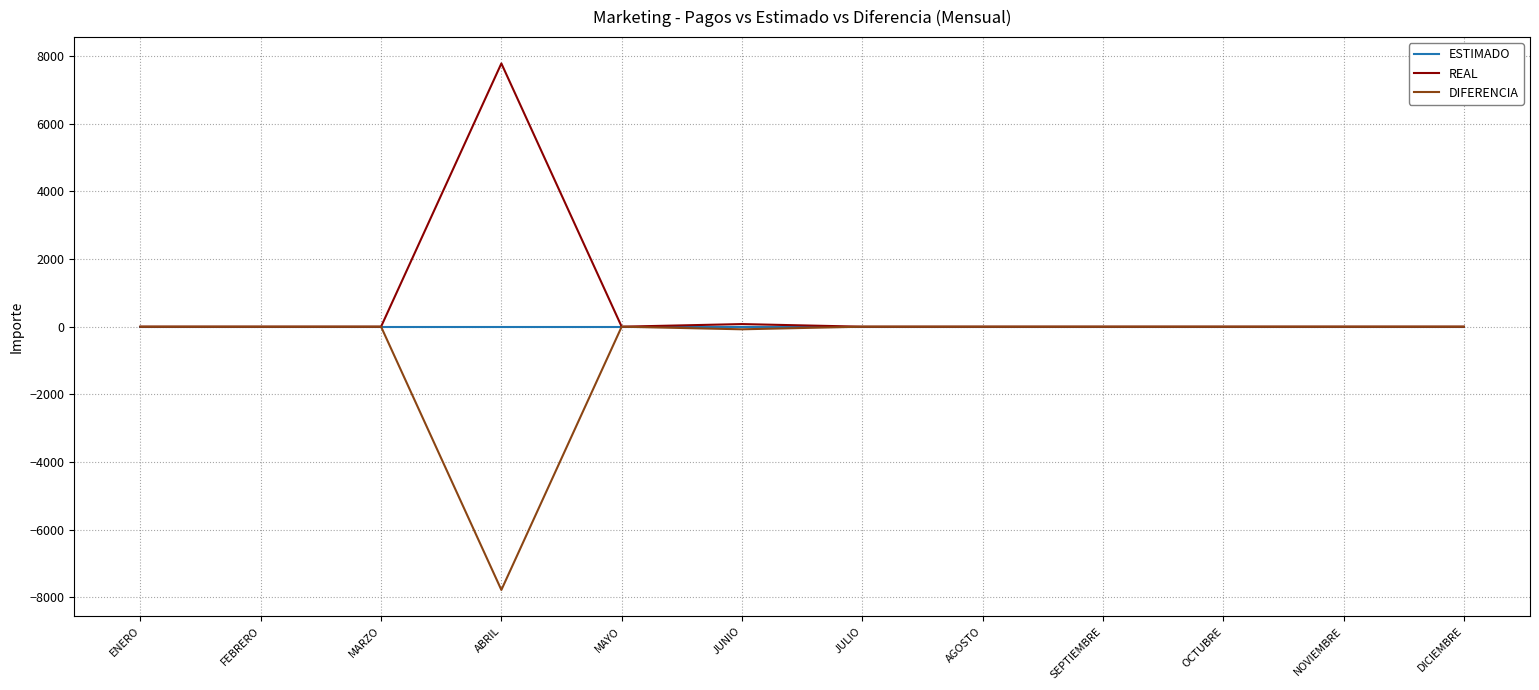

What is the spread (max minus min) of values at ABRIL?

15554